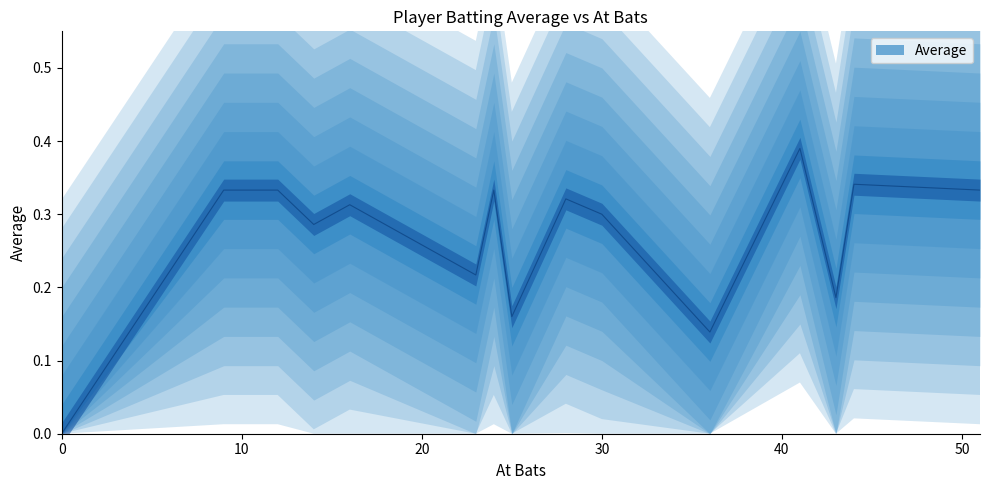

How many lines are shown in the chart?

1